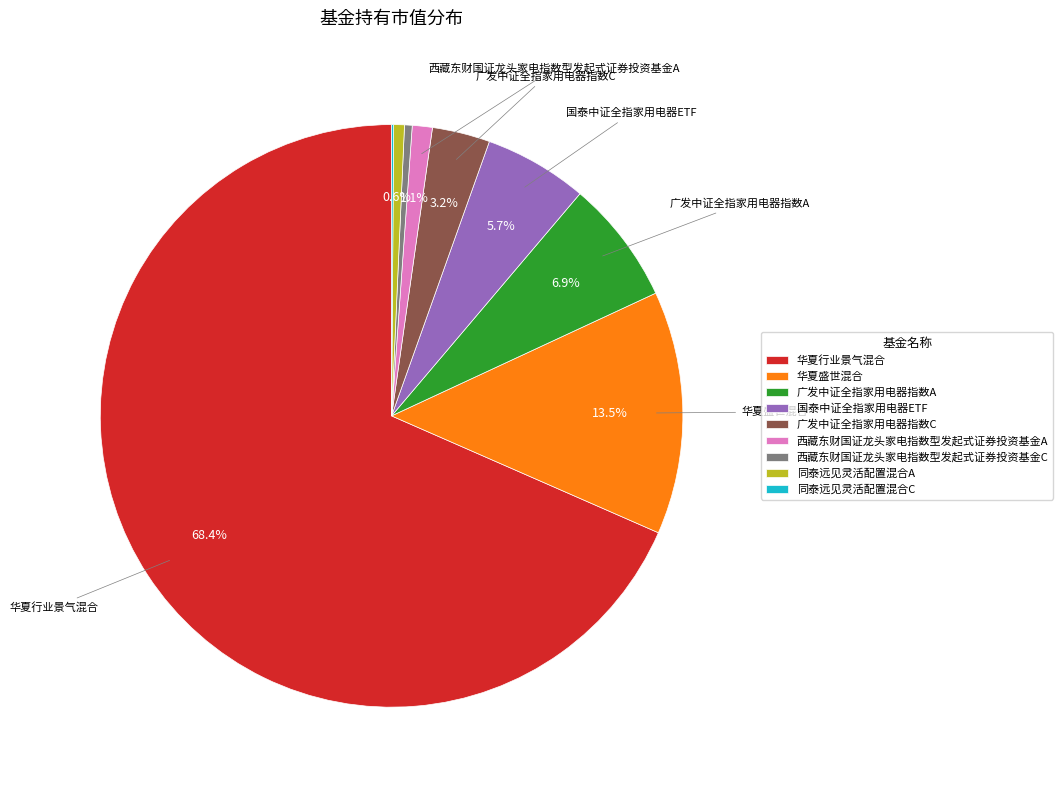

Which category has the biggest portion of the pie?

华夏行业景气混合